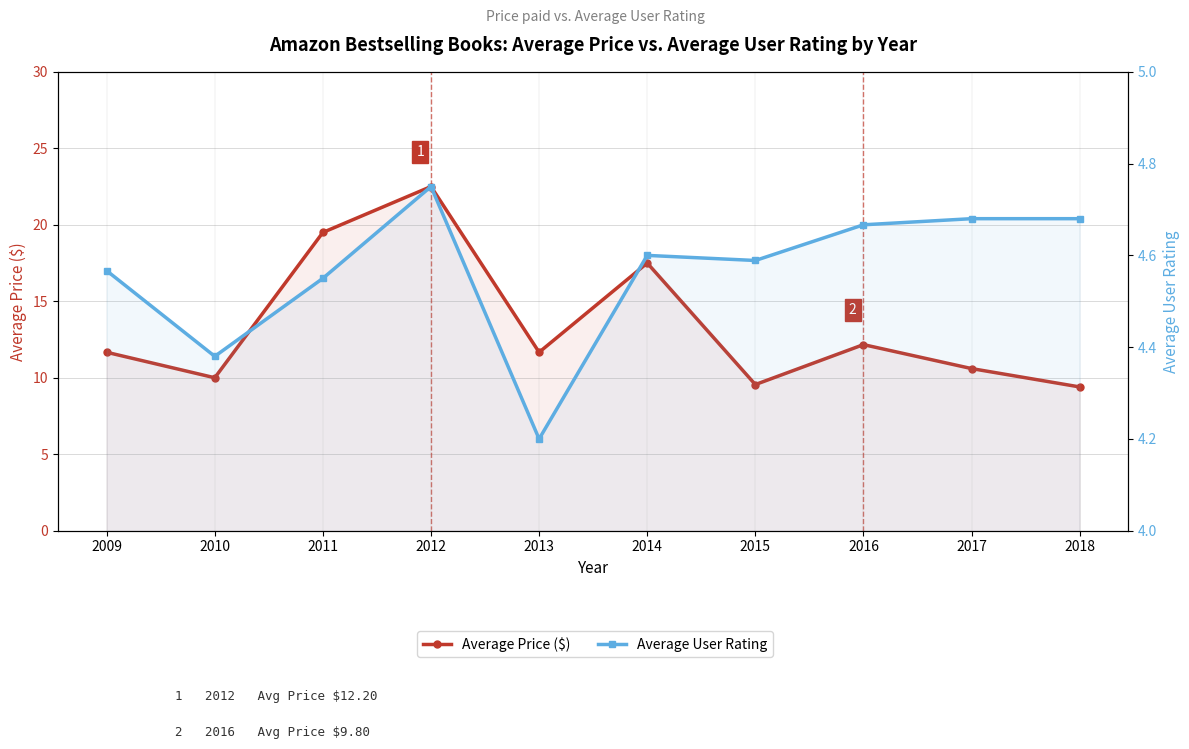

Which has a higher value, 2011 or 2013?

2011